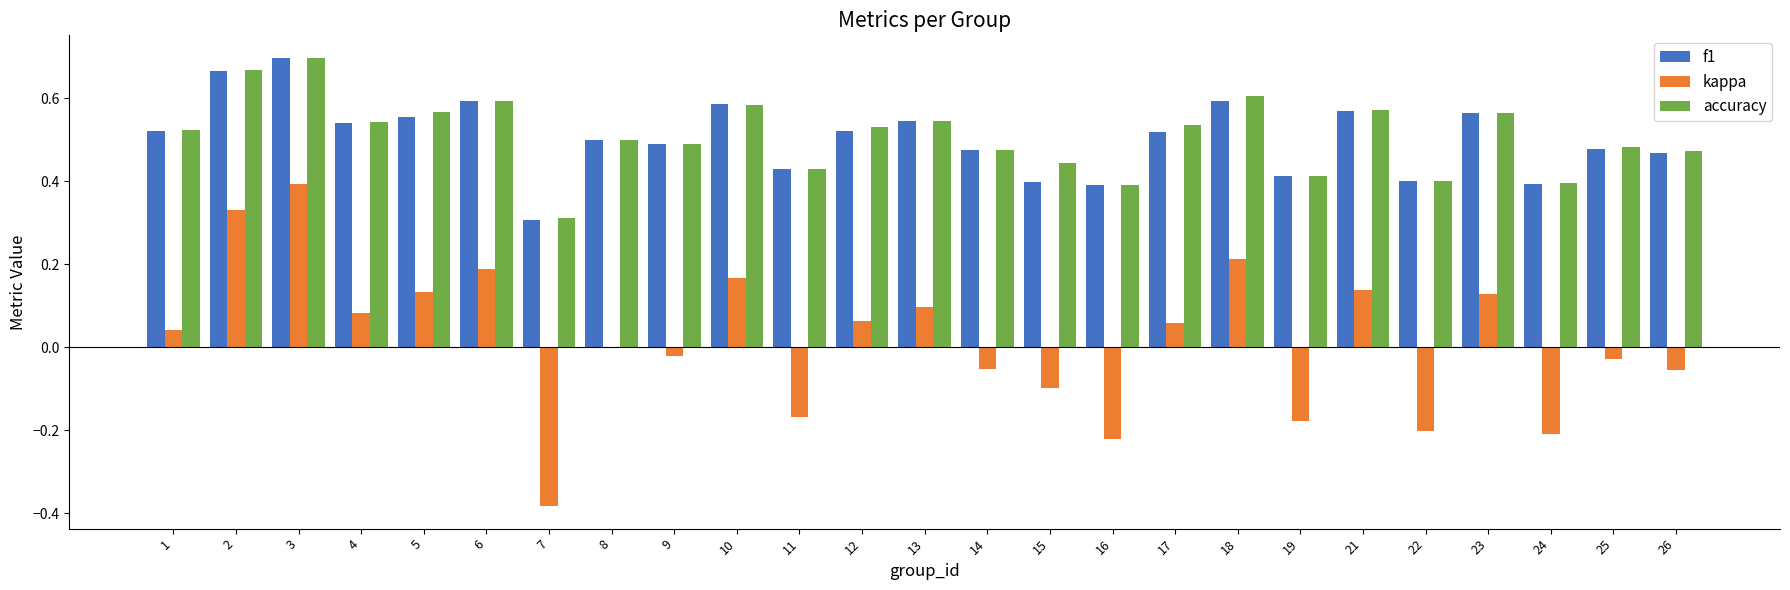

At which label is kappa closest to 0?

8